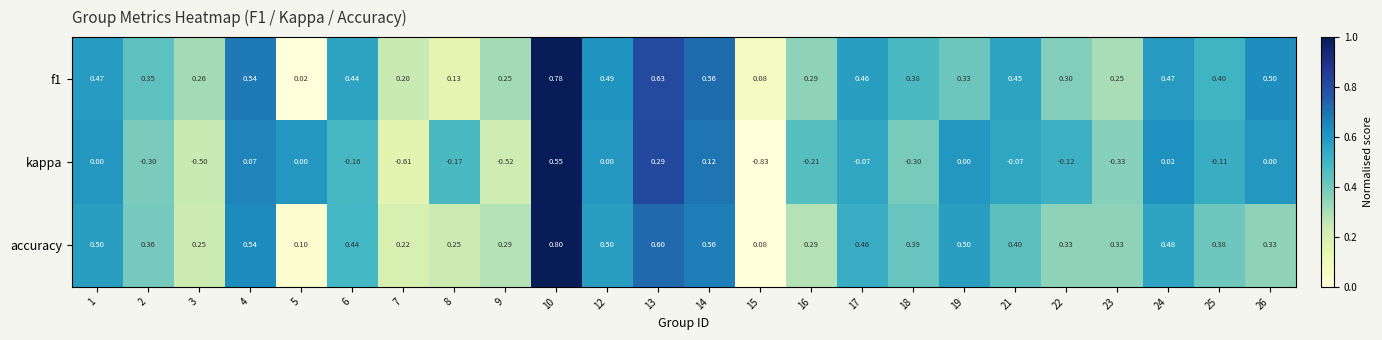

Which series has the widest spread of values?

kappa